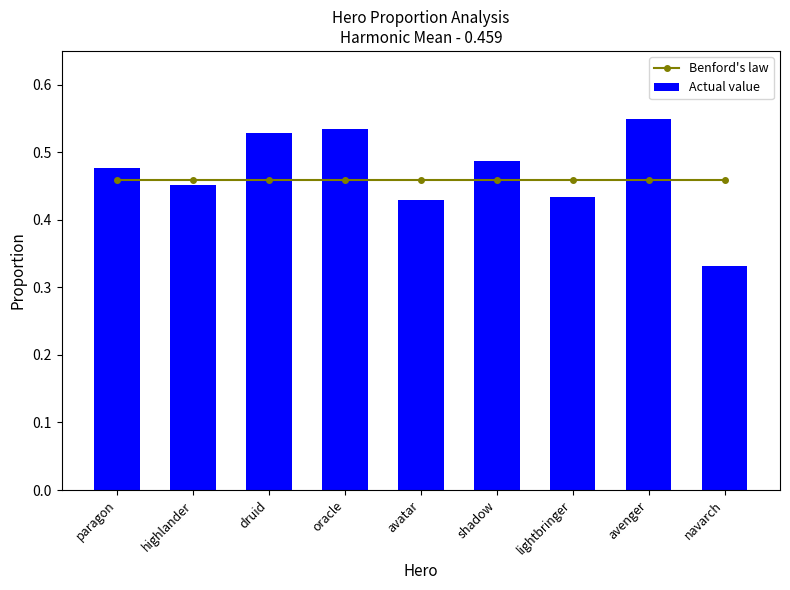

Read the Actual value value at paragon.

0.5